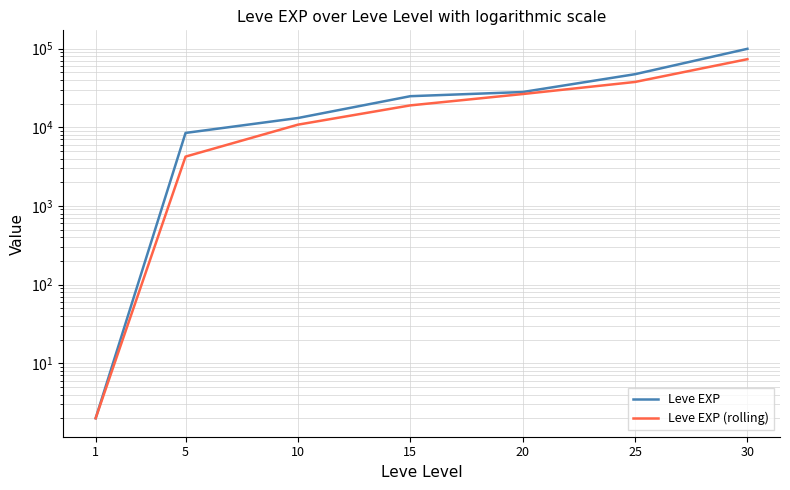

List the series in order of their peak value, highest first.

Leve EXP, Leve EXP (rolling)